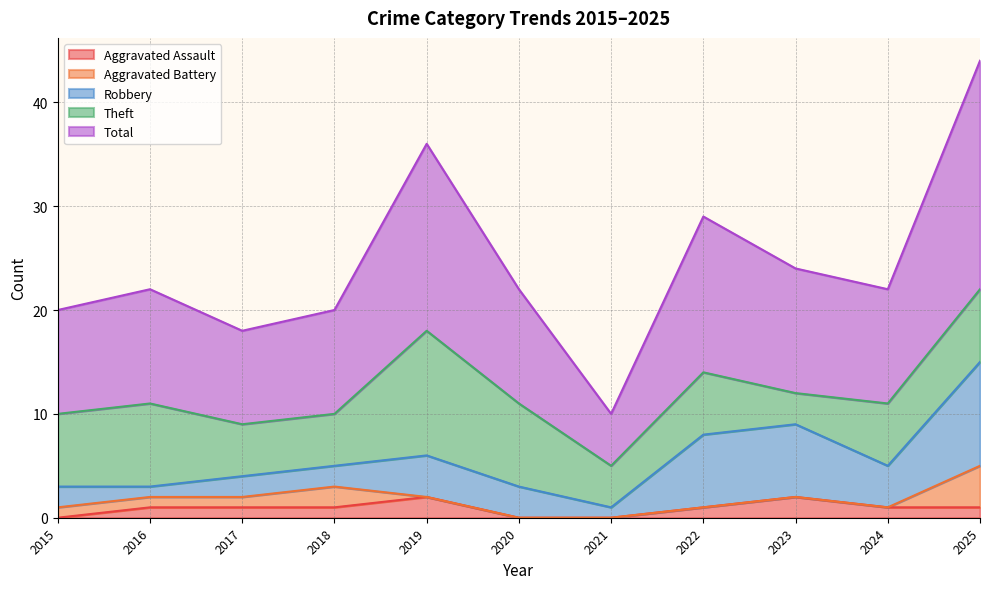

How many times do Aggravated Battery and Aggravated Assault cross each other?

2